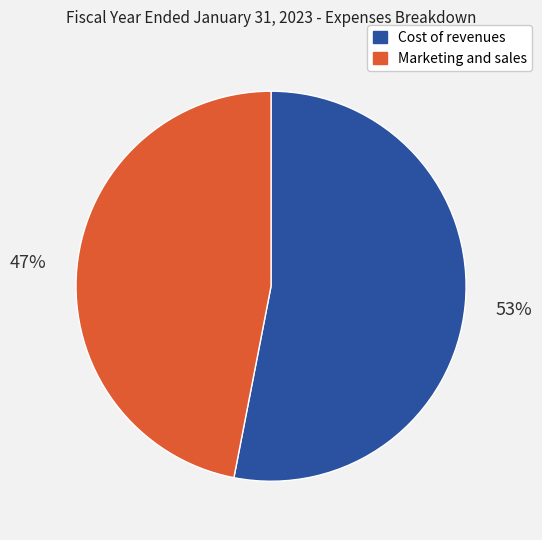

What percentage is the Marketing and sales slice, to the nearest percent?

47%